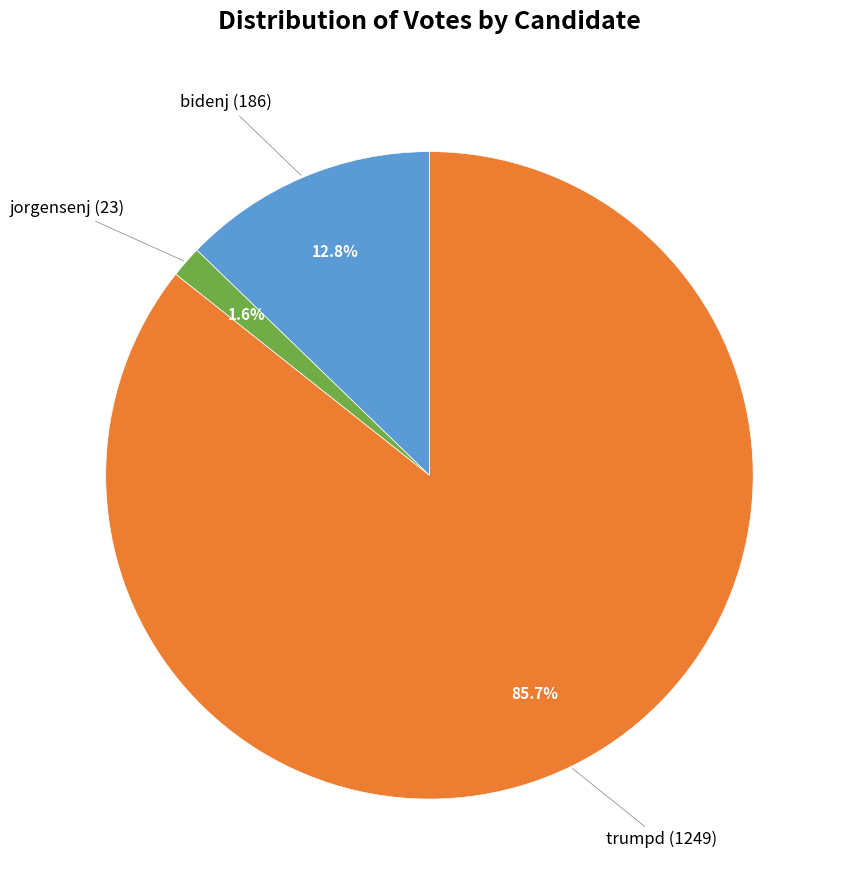

Does any single category account for the majority?

Yes